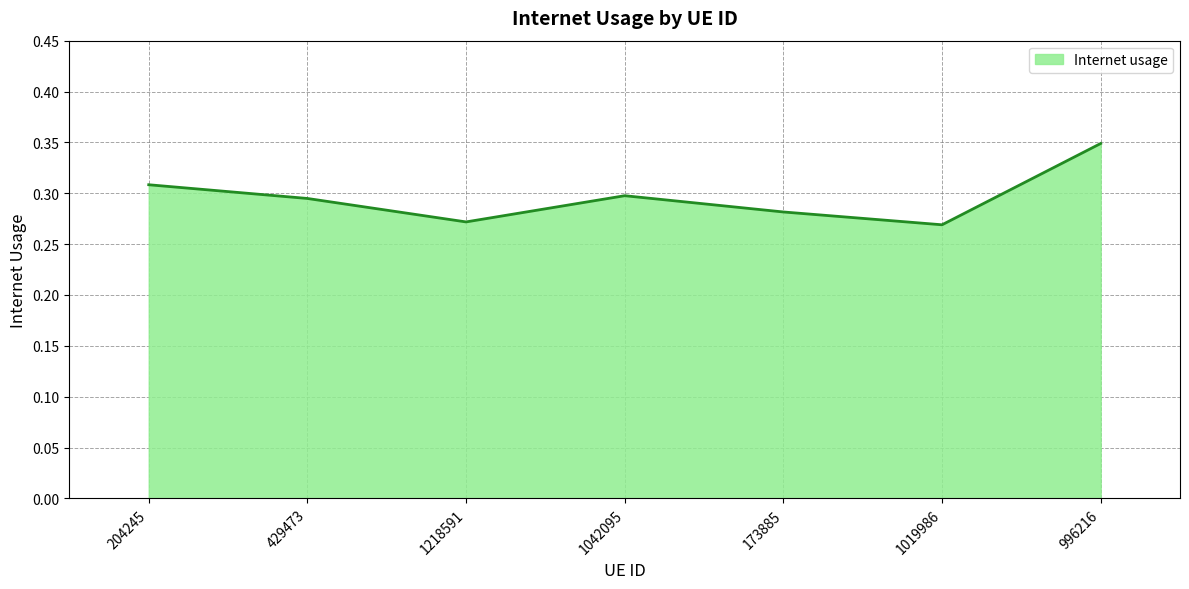

Does the chart have visible grid lines?

Yes